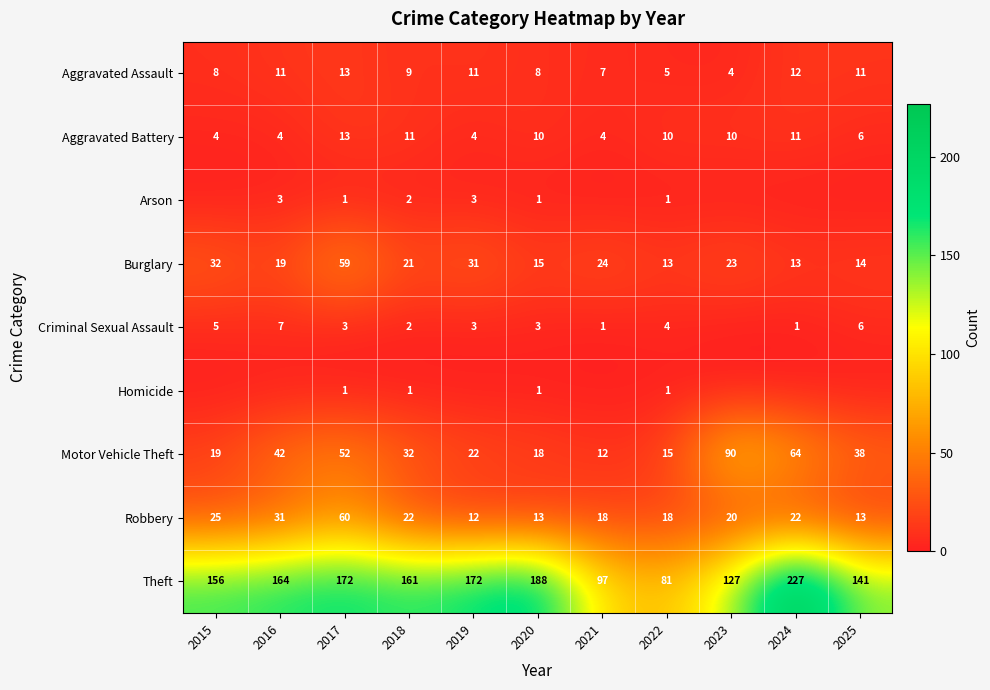

Is it true that Theft equals 156 at 2015?

True